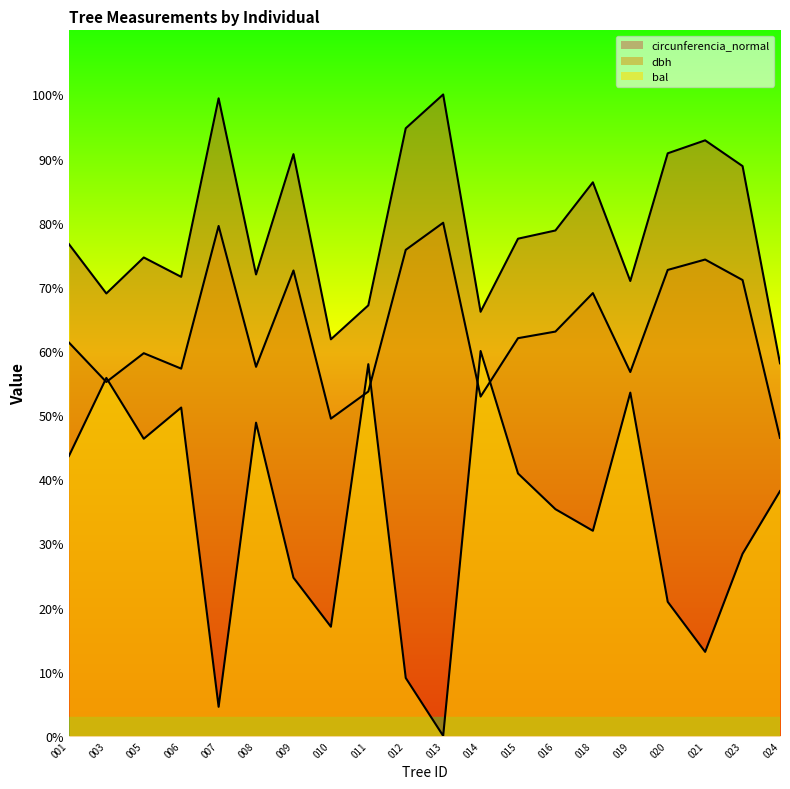

True or false: bal has a value of 6.5 at 010.

False